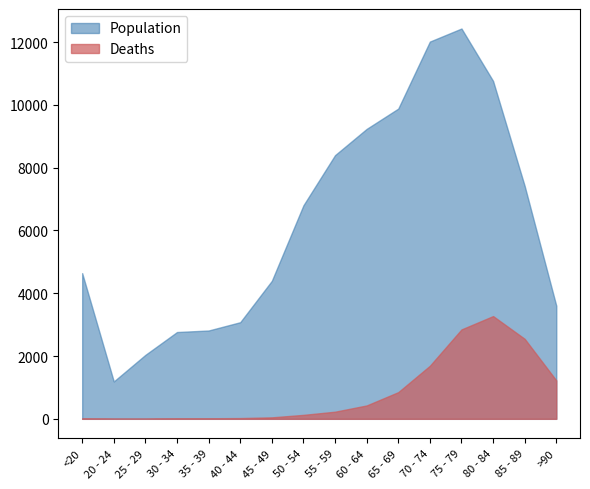

Does the chart display data point markers on the line(s)?

No